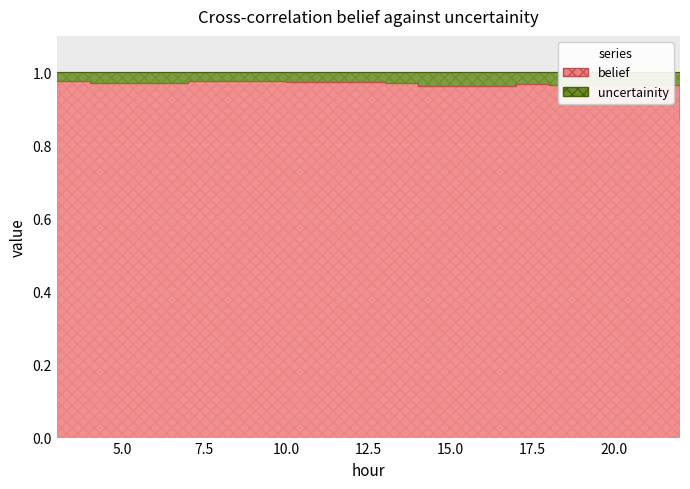

The value at 12 is 1.3. True or false?

False